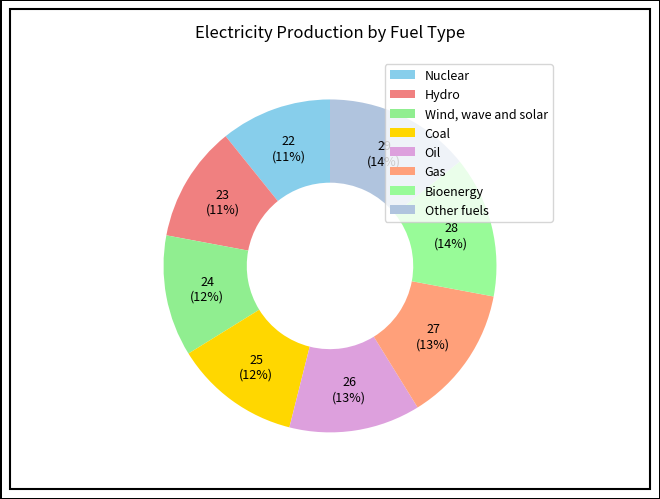

How much of the chart is everything except Bioenergy?

86.3%